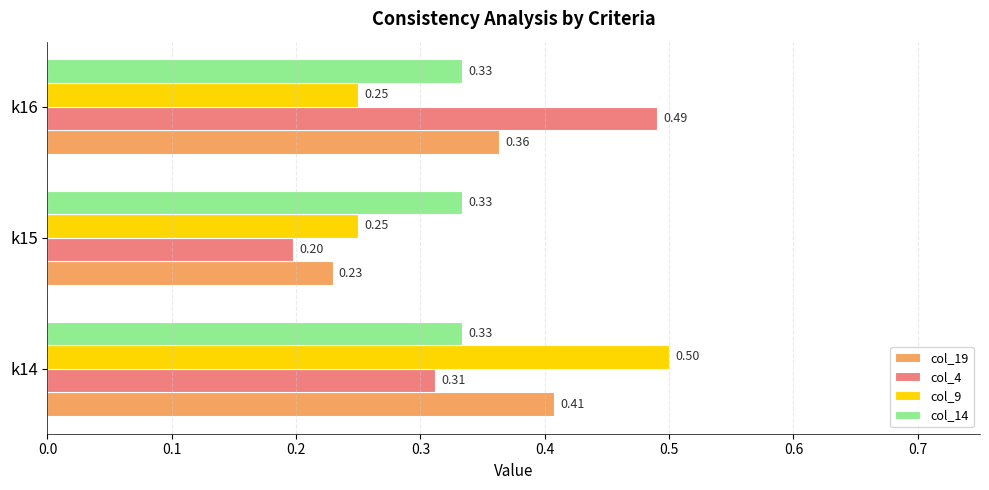

What are all the series names shown in the legend?

col_19, col_4, col_9, col_14